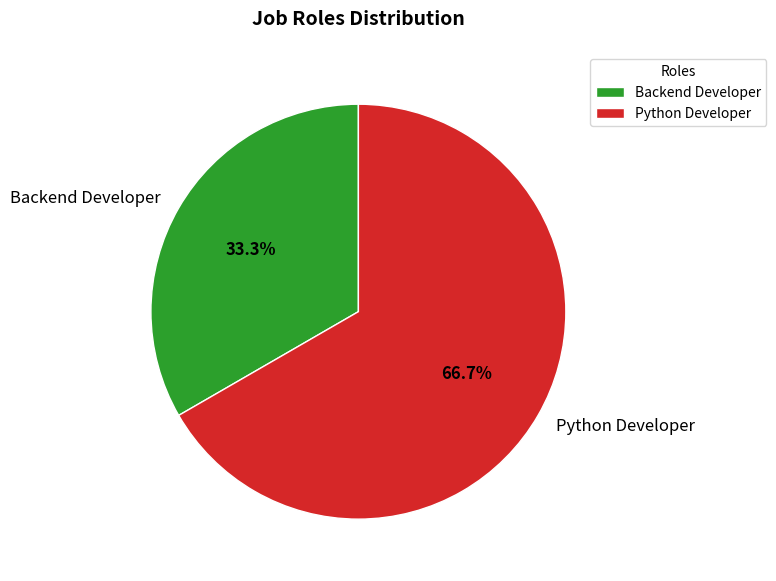

How many segments does this pie chart have?

2